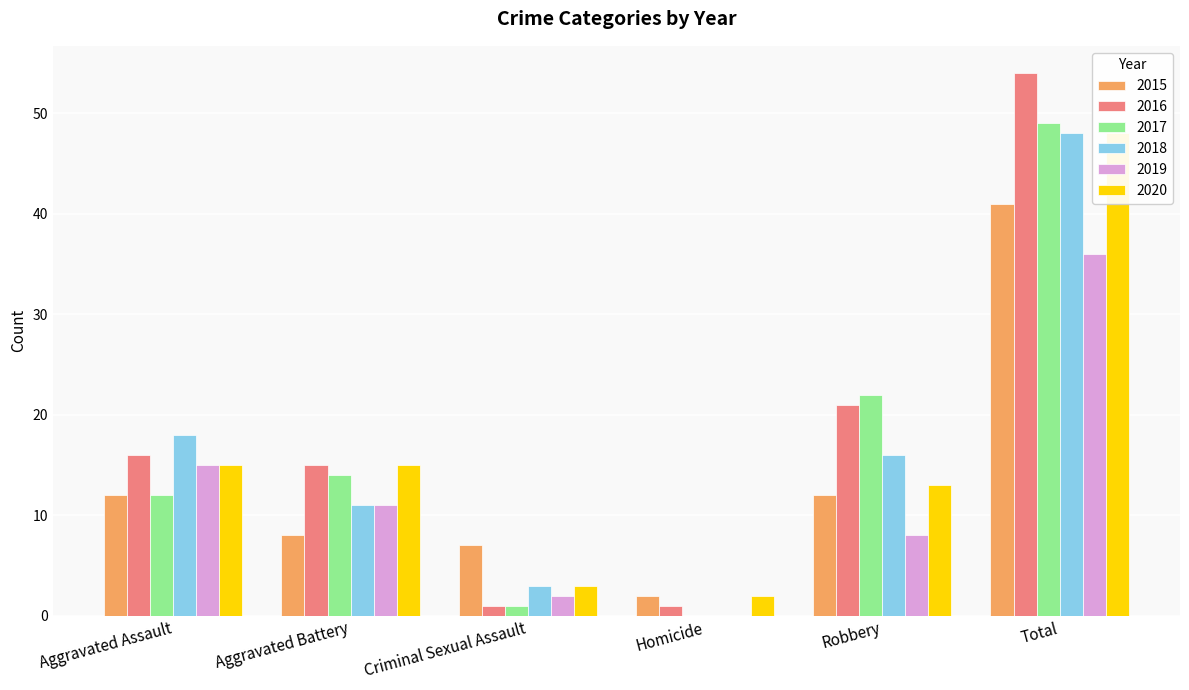

What is the difference between the maximum and minimum values in the 2017 series?

49